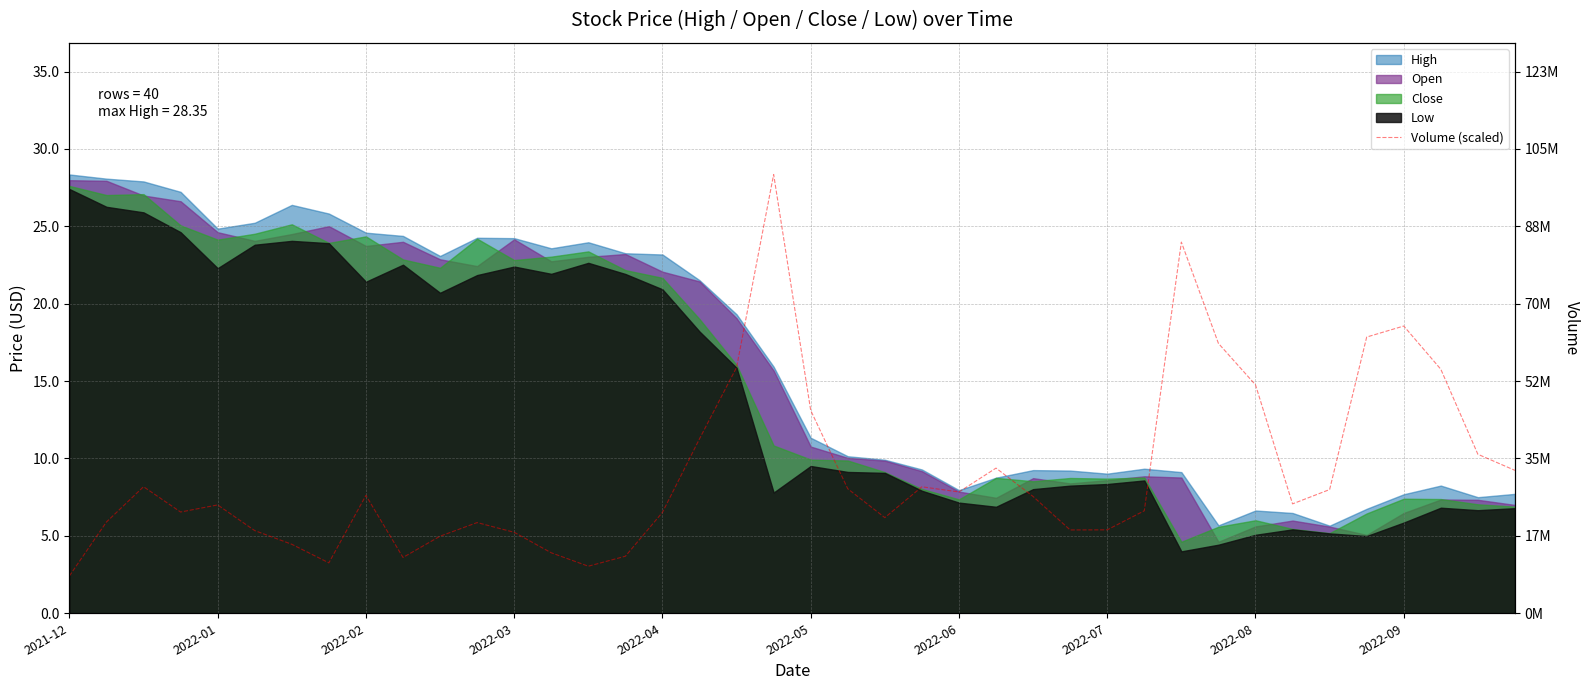

The chart shows a value of 10.8 at 2022-04. True or false?

False